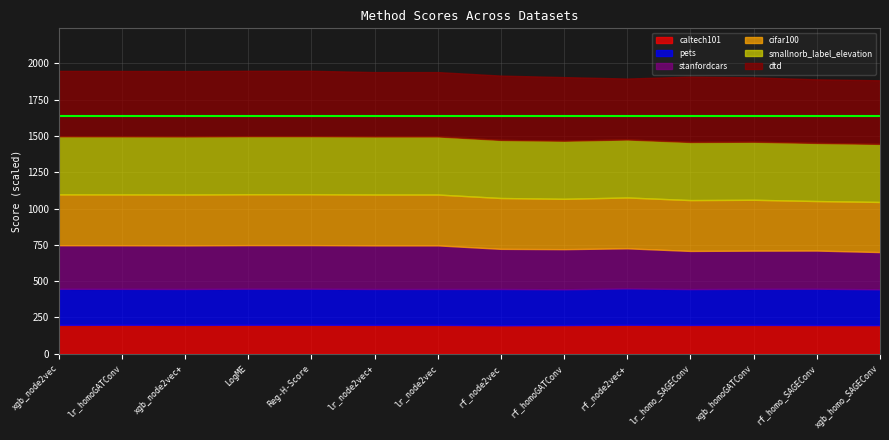

Which category has the highest value in the dtd series?

xgb_node2vec